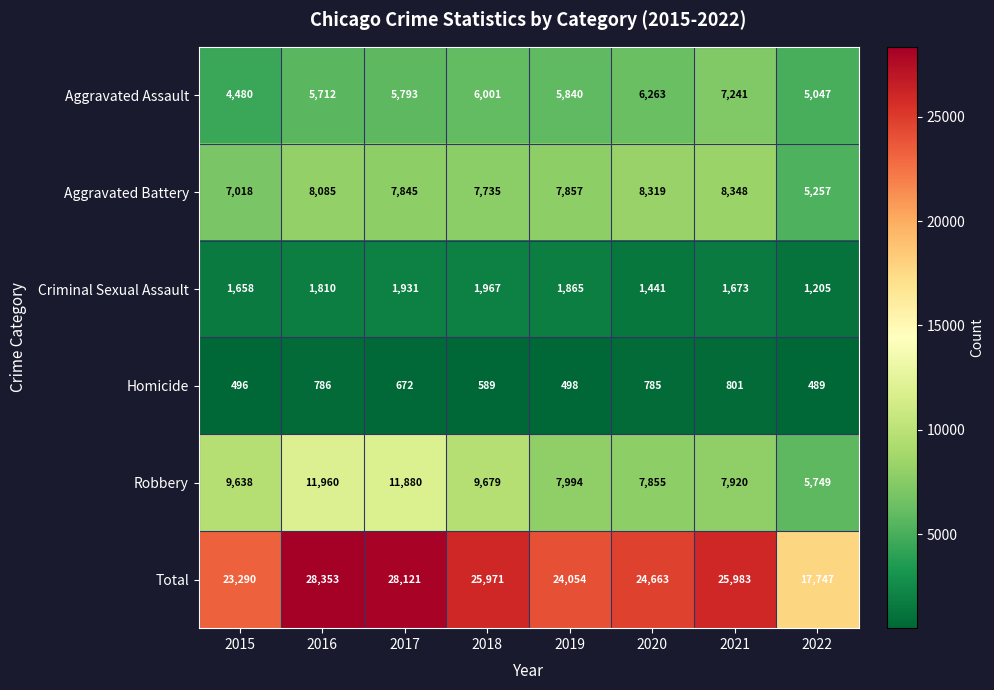

Which series has the widest spread of values?

Total